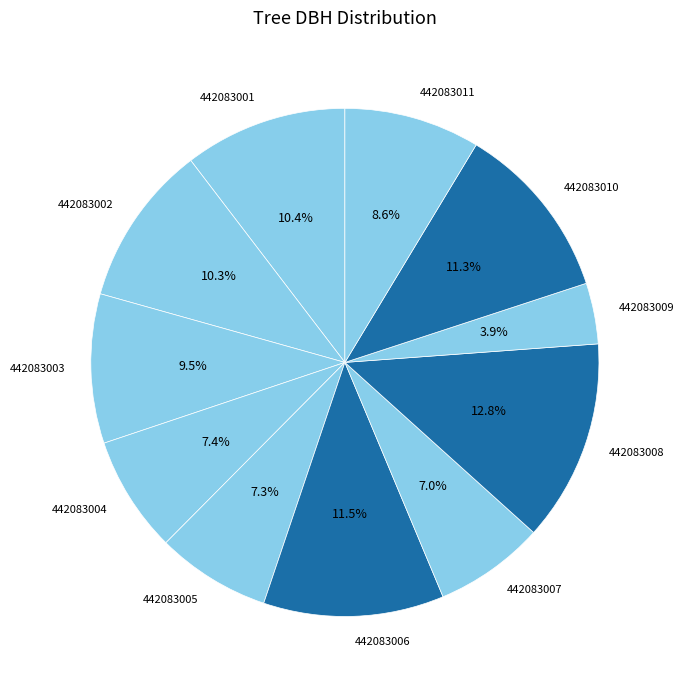

To the nearest percent, what percentage of the pie is 442083008?

13%